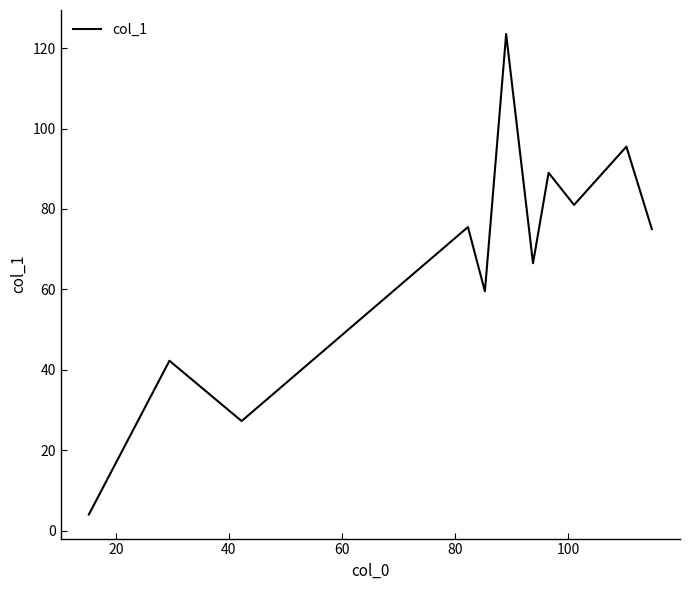

What is the greatest value displayed?

123.5